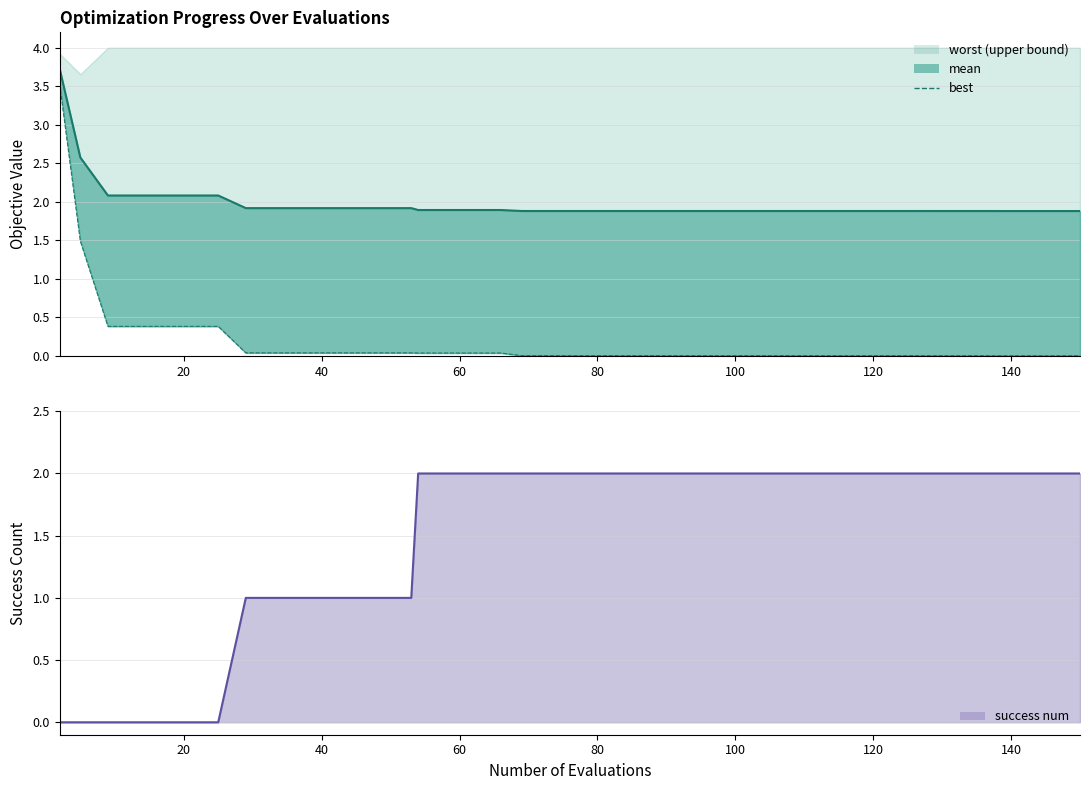

True or false: best and mean line intersect in this chart.

False